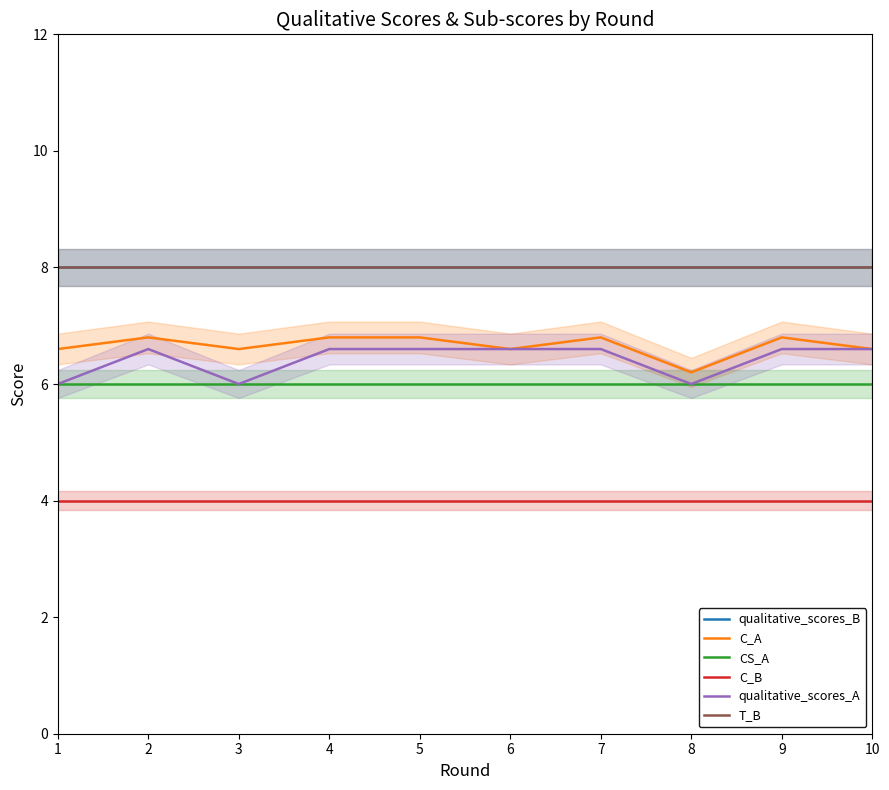

Which series has the widest spread of values?

C_A